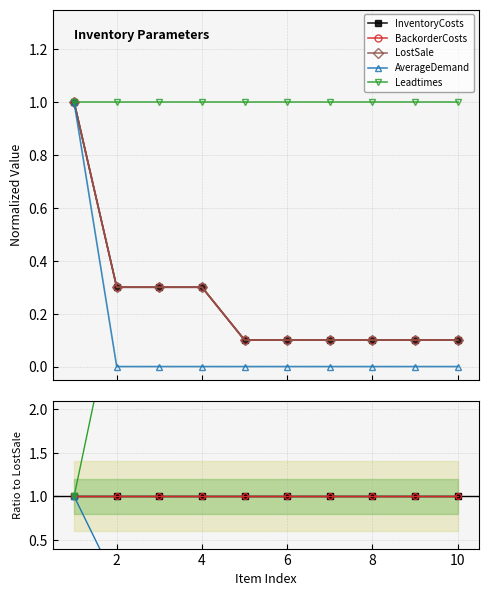

At how many categories does at least one series exceed 0?

10